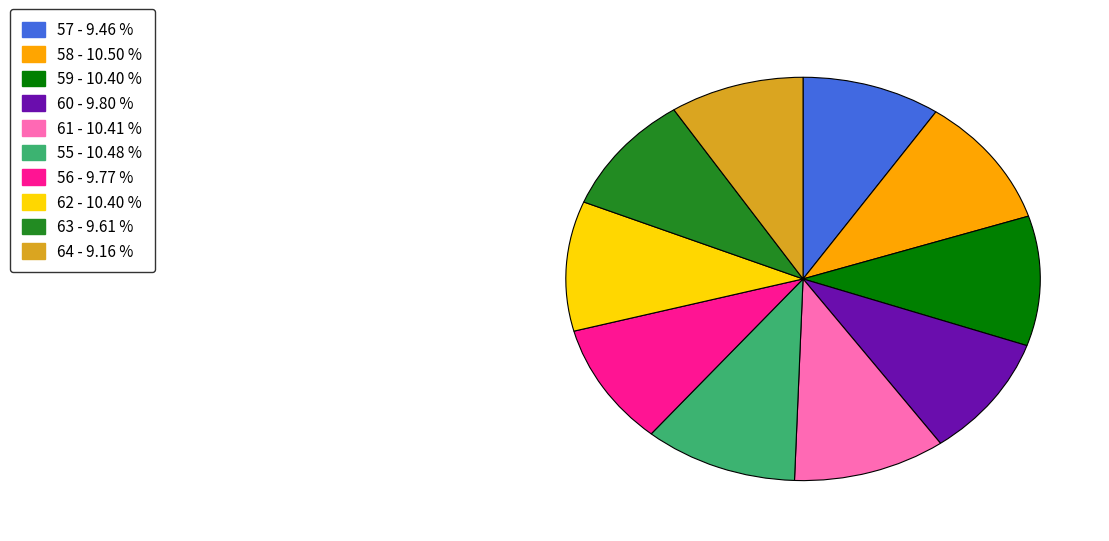

What is the ratio of the value at 60 to the value at 63?

1.0